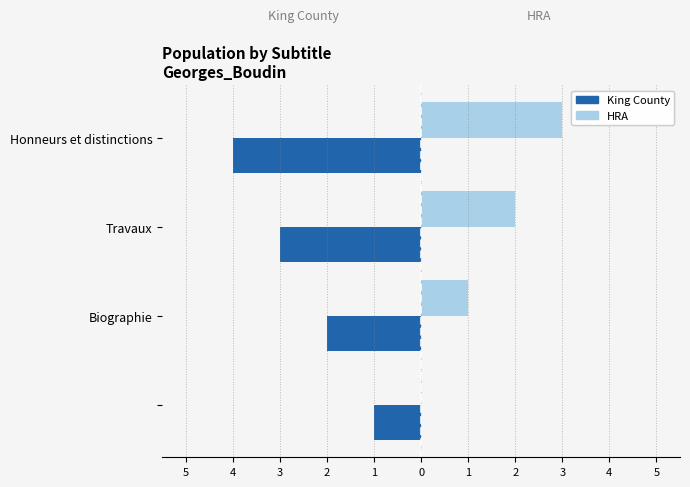

What are all the series names shown in the legend?

King County, HRA